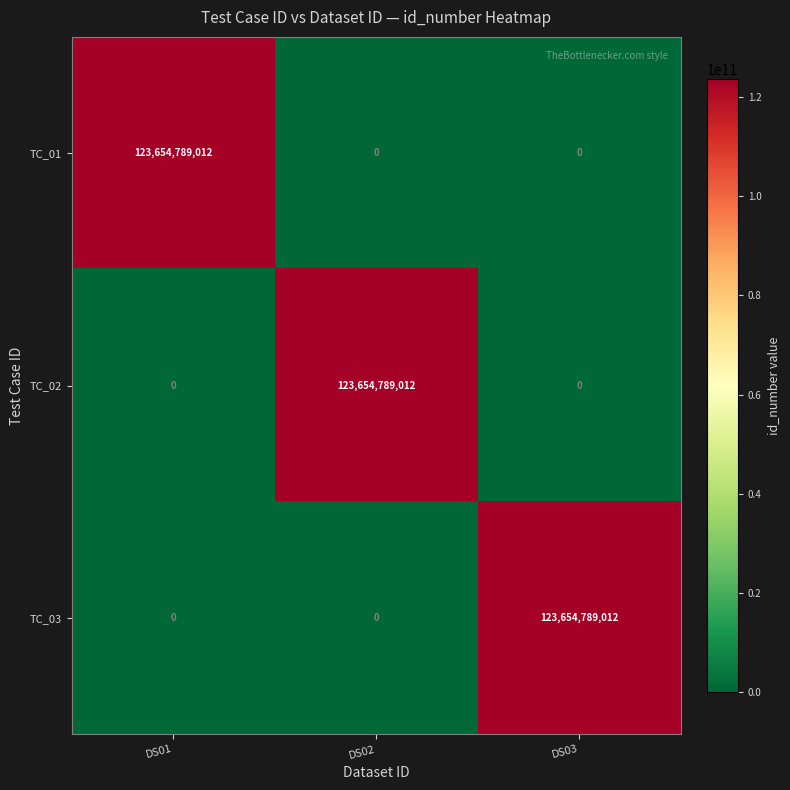

What is the difference between the maximum and minimum values in the TC_02 series?

123654789012